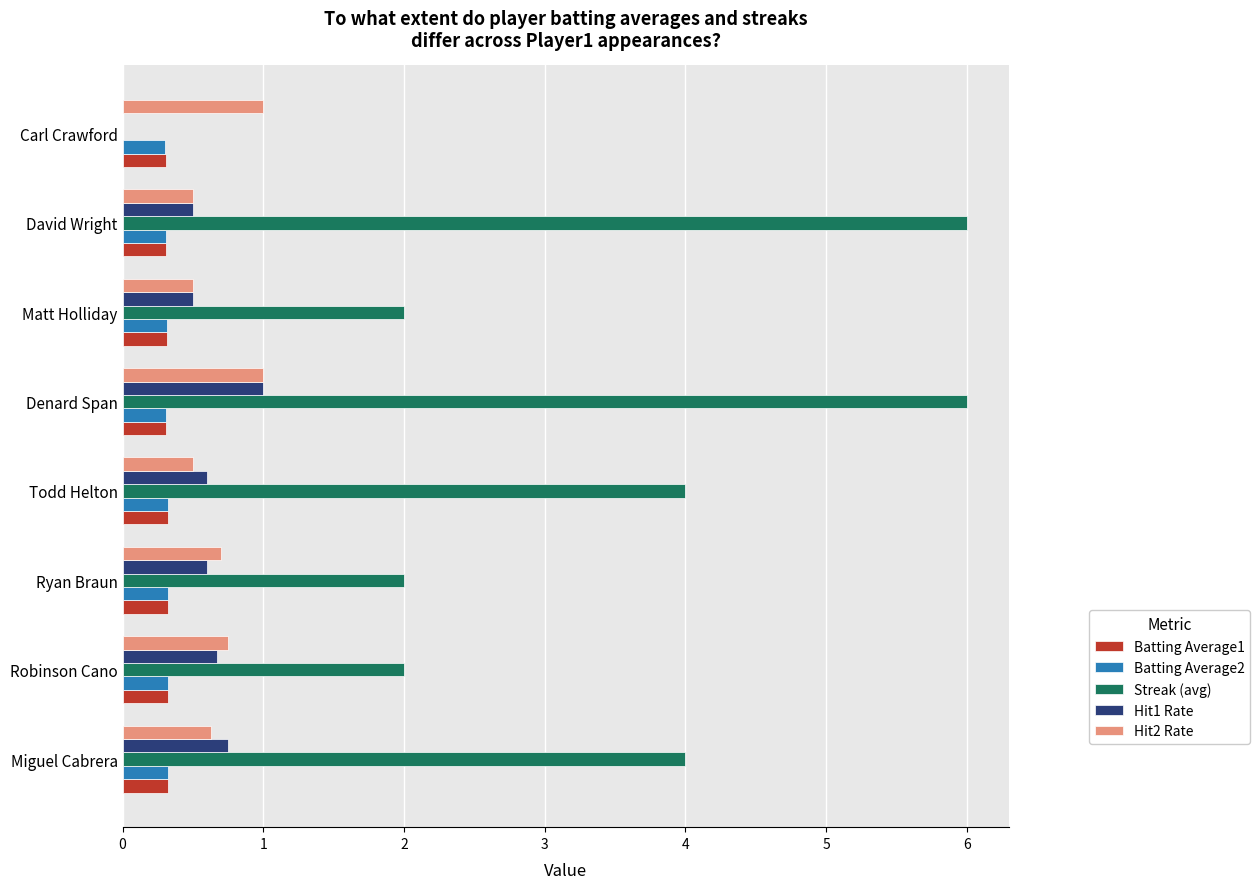

Count the Streak (avg) values in the range 2 to 6.

7